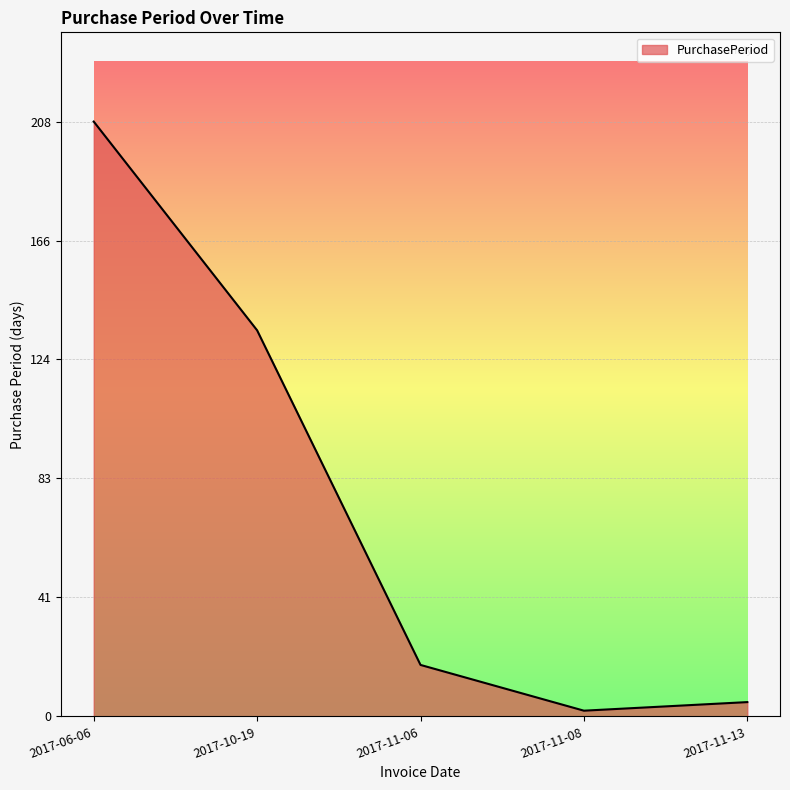

How many categories are shown in the chart?

5